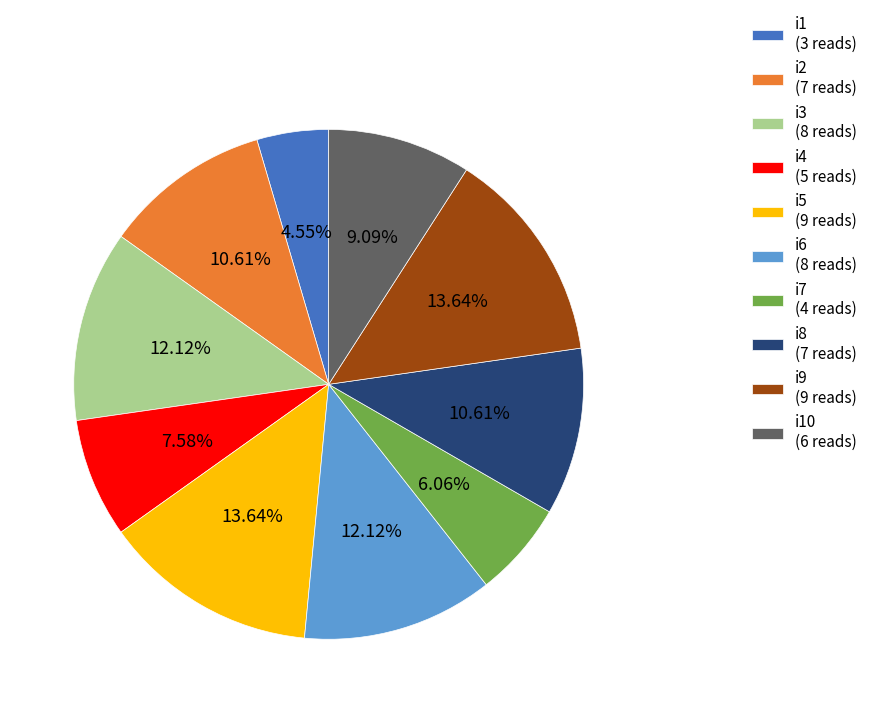

What is the ratio of the value at i7 (4 reads) to the value at i10 (6 reads)?

0.7